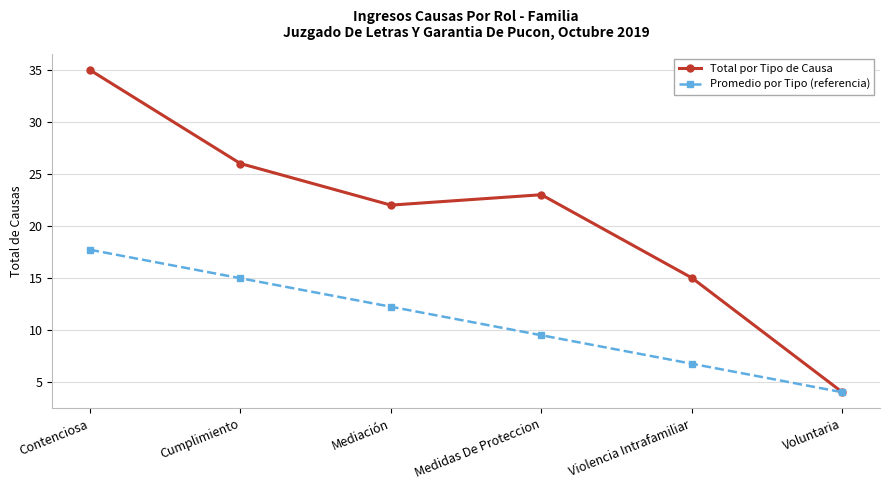

What is the value of the Promedio por Tipo (referencia) point at the 6th from the left?

4.0